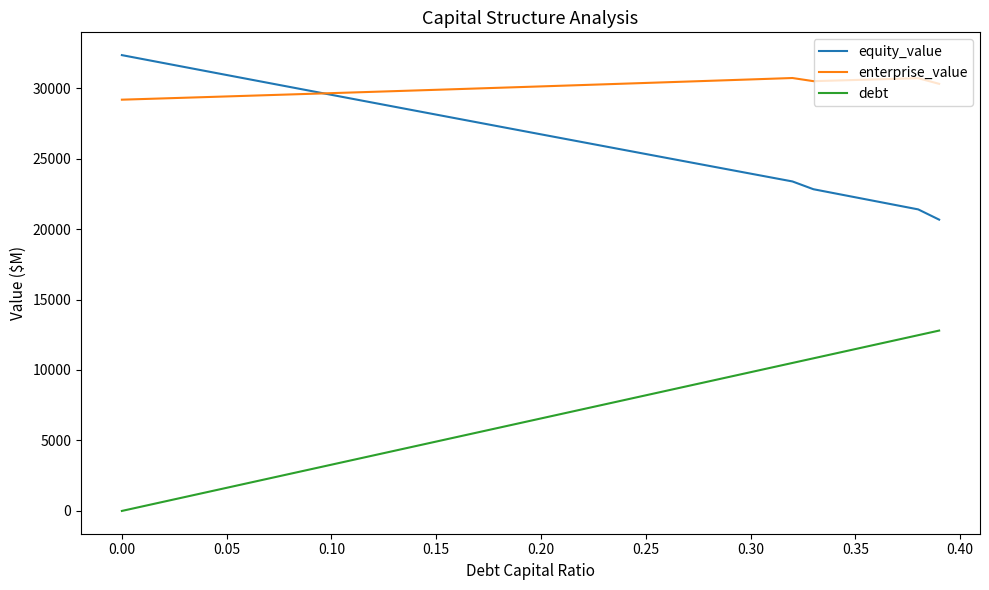

Which series has the largest total across all categories?

enterprise_value